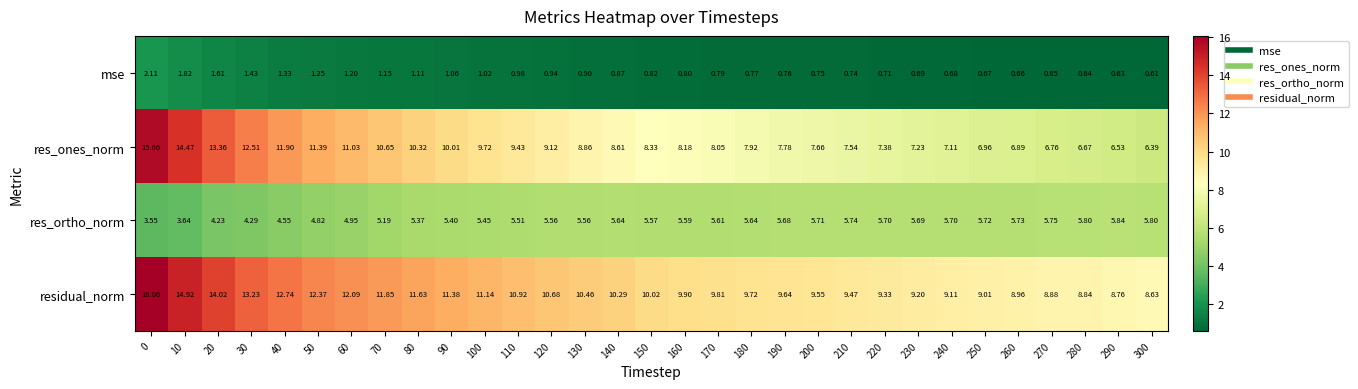

Between 230 and 280, which series saw the biggest shift?

res_ones_norm